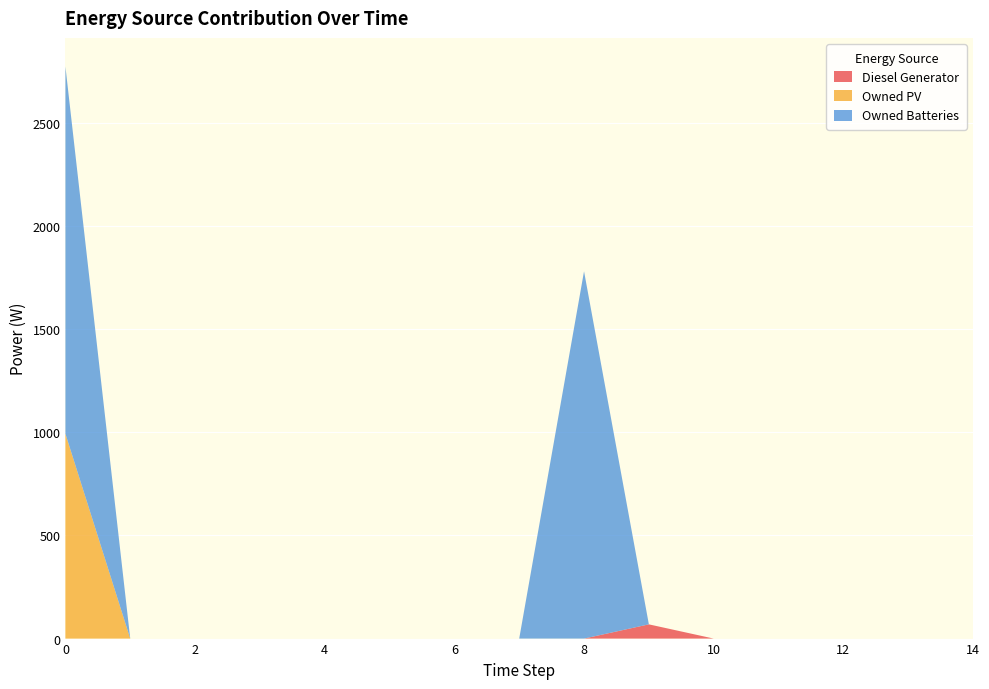

Reading right to left, what are all the values shown in this chart?

Diesel Generator: 0.0	0.0	0.0	0.0	0.0	69.0	0.0	0.0	0.0	0.0	0.0	0.0	0.0	0.0	0.0
Owned PV: 0.0	0.0	0.0	0.0	0.0	0.0	0.0	0.0	0.0	0.0	0.0	0.0	0.0	0.0	993.0
Owned Batteries: 0.0	0.0	0.0	0.0	0.0	0.0	1781.0	0.0	0.0	0.0	0.0	0.0	0.0	0.0	1781.0